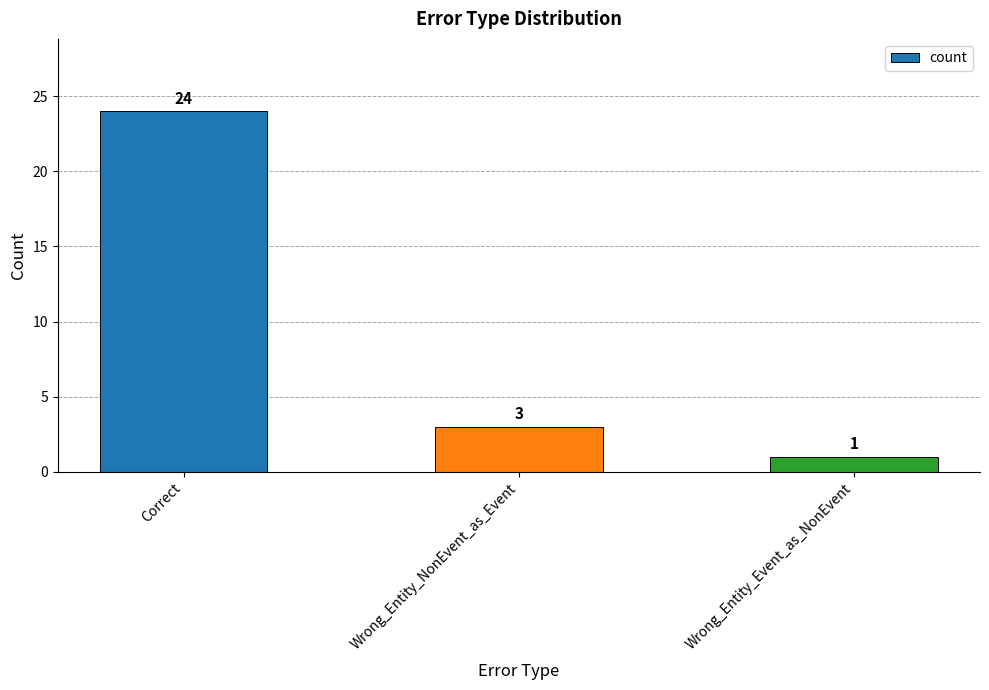

True or false: the data shows 34 at Correct.

False